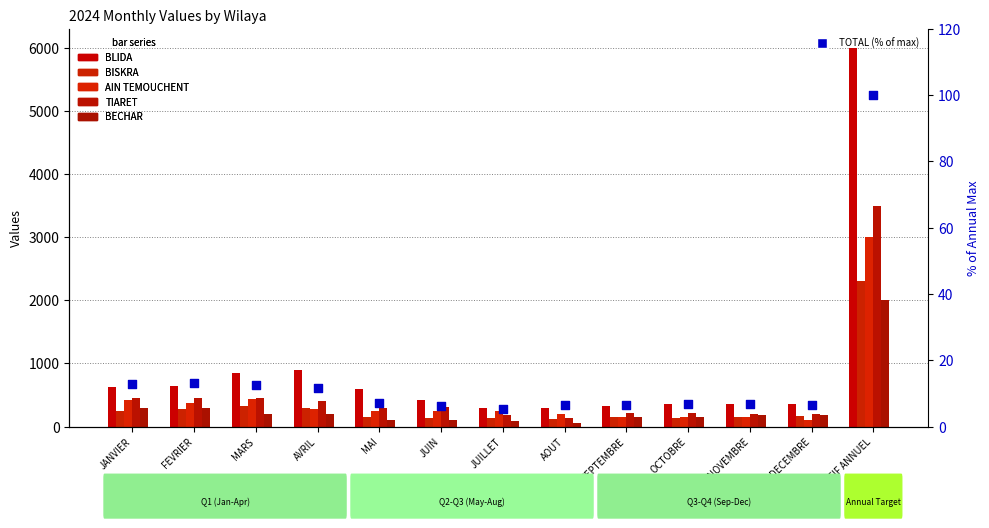

What is the total value across all series at SEPTEMBRE?

986.4